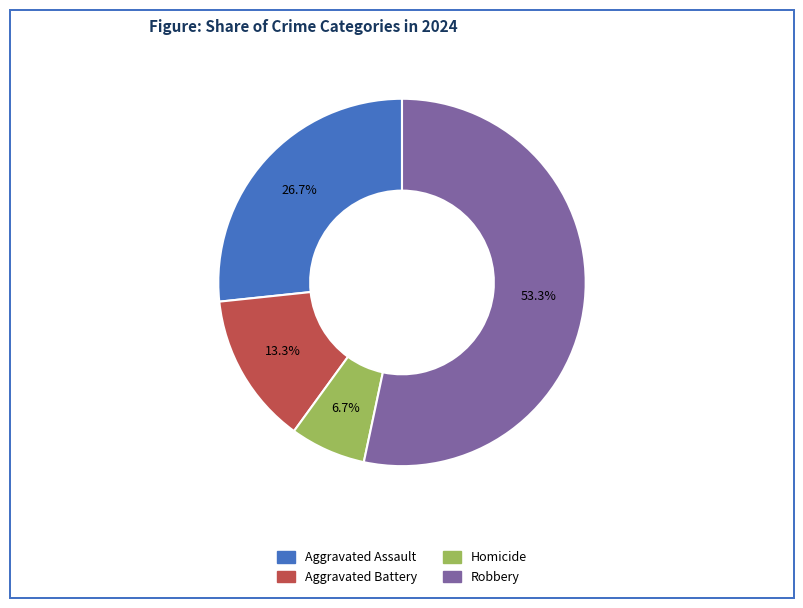

What percentage is the Homicide slice, to the nearest percent?

7%